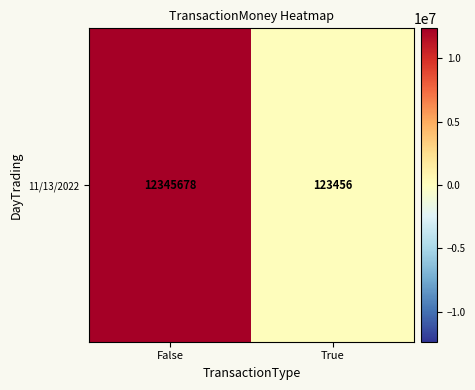

What is the average value?

6234567